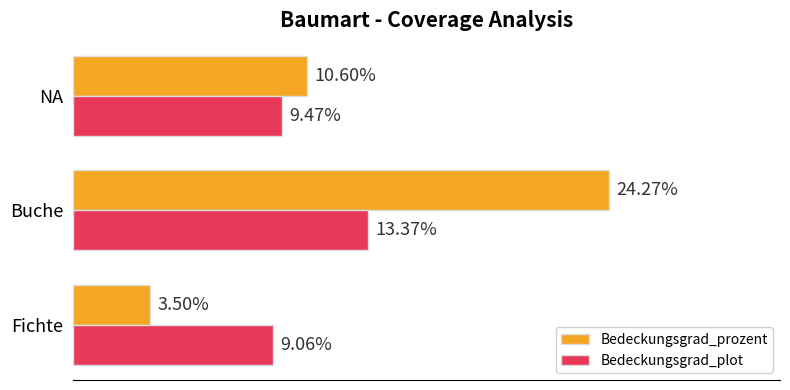

Which series has the largest total across all categories?

Bedeckungsgrad_prozent